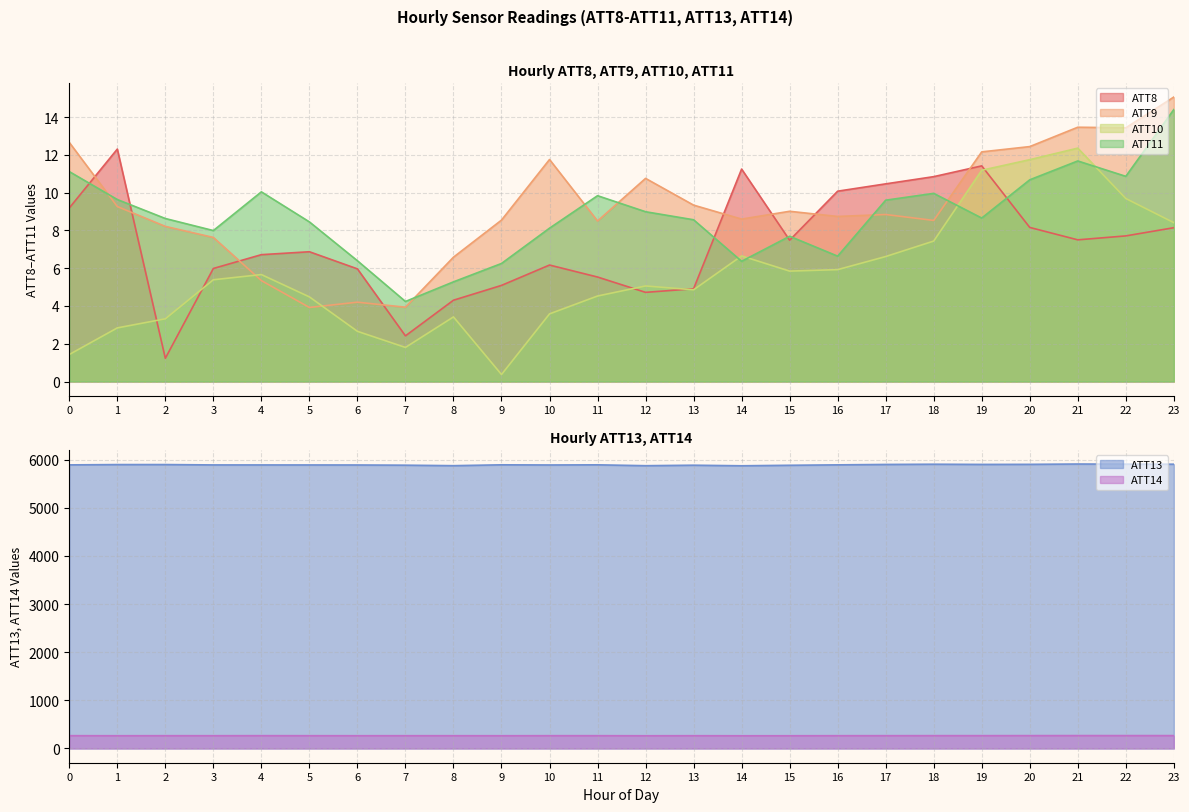

Which series has the widest spread of values?

ATT13